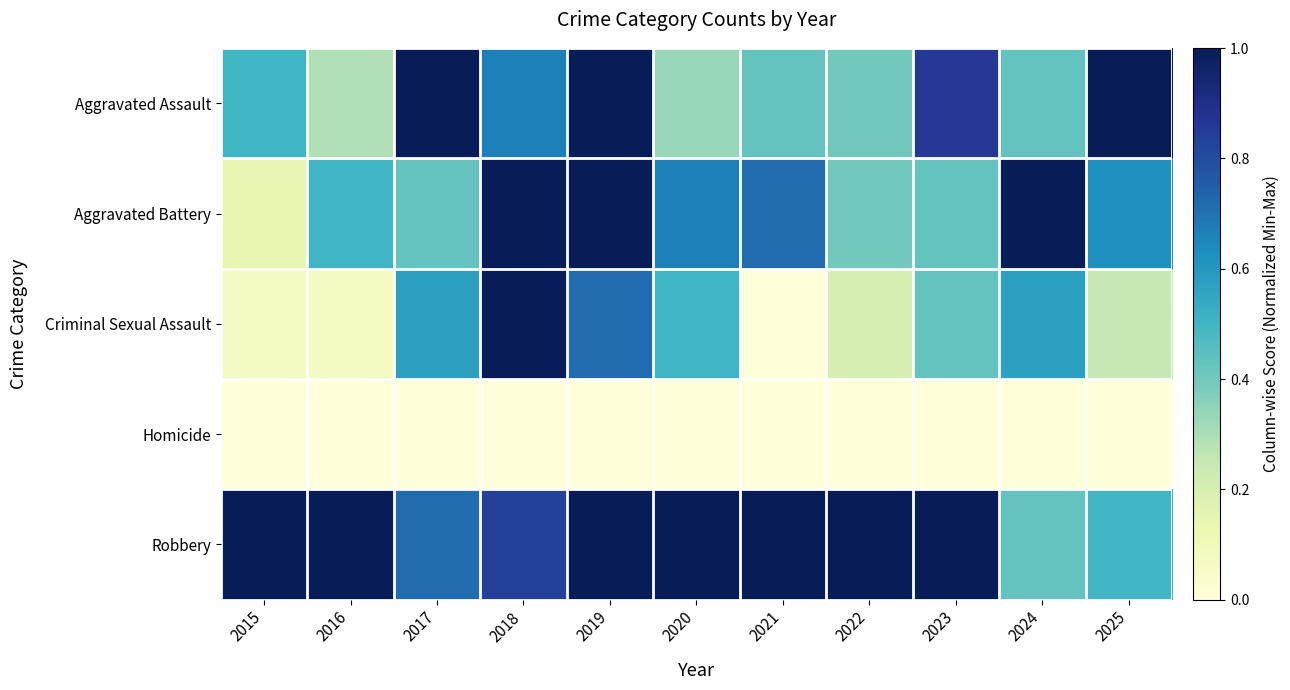

Rank the series at 2023 from highest to lowest value.

Robbery, Aggravated Assault, Aggravated Battery, Criminal Sexual Assault, Homicide